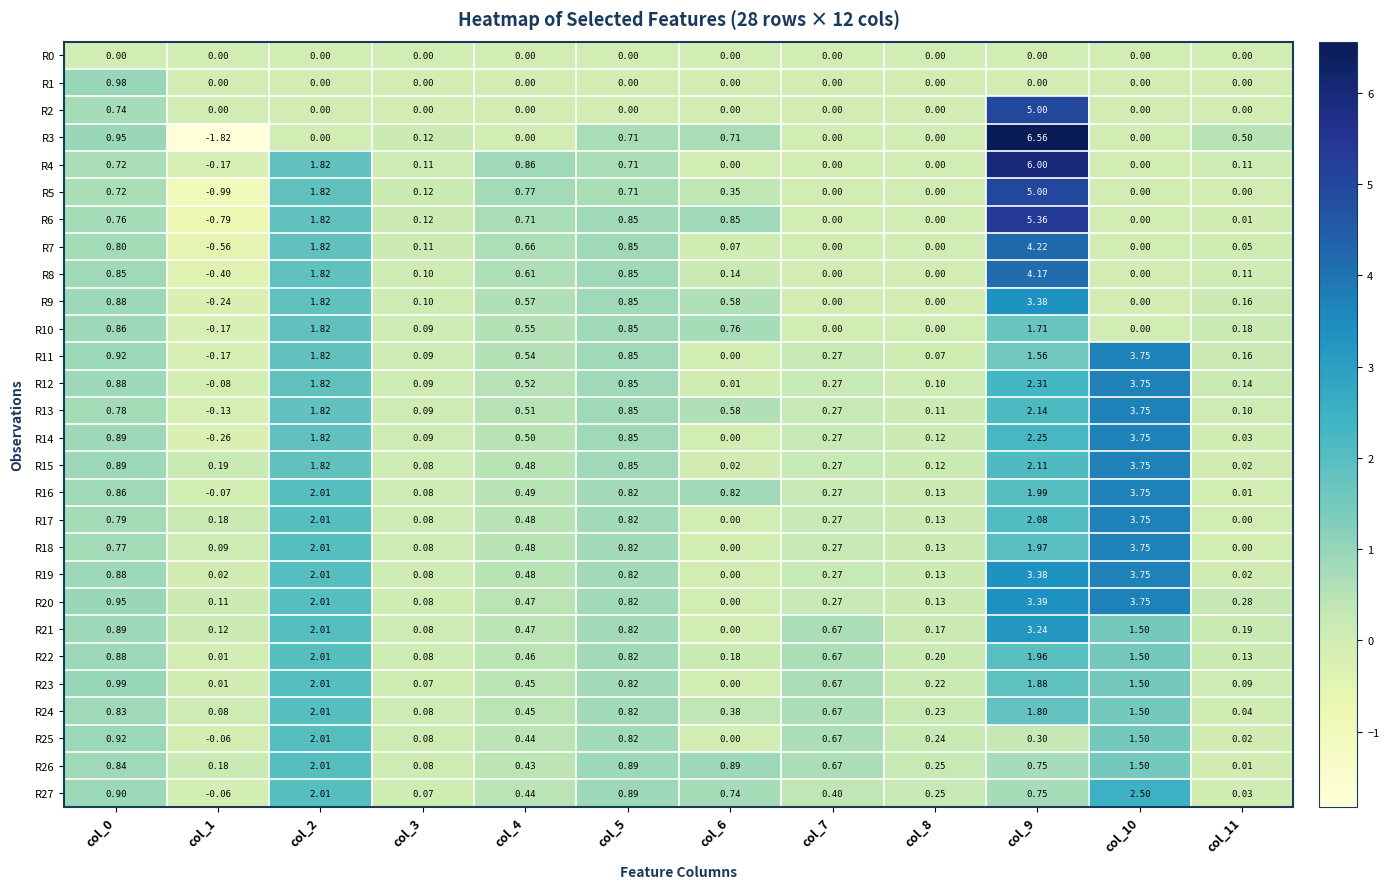

Is the value of R14 at col_7 greater than the value of R10 at col_2?

No